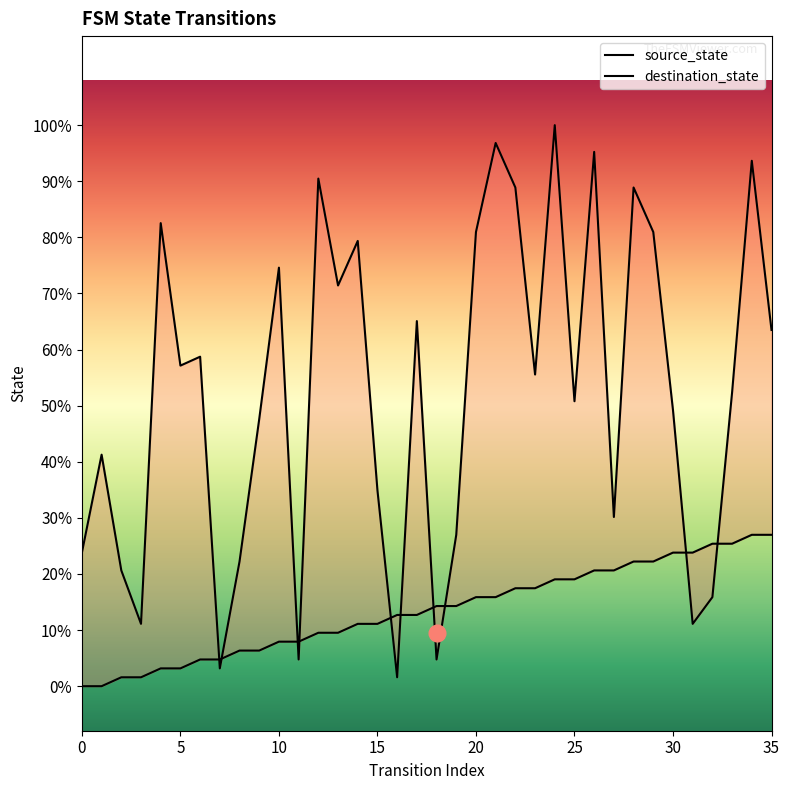

What is the approximate value of source_state at 23, to the nearest 10?

10